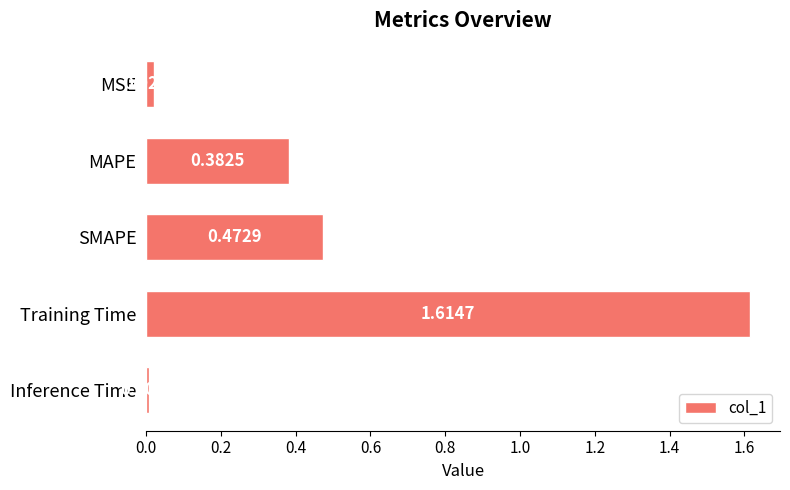

What is the difference between the values at MAPE and Training Time?

1.2